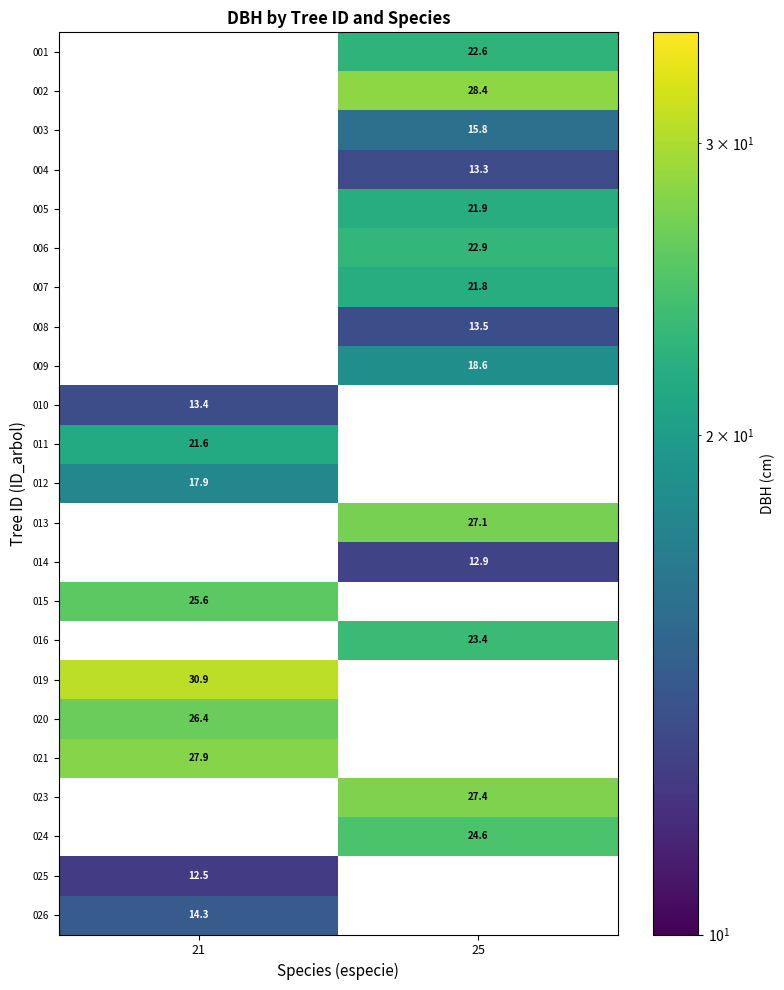

The value of 016 at 25 is 23.4. True or false?

True